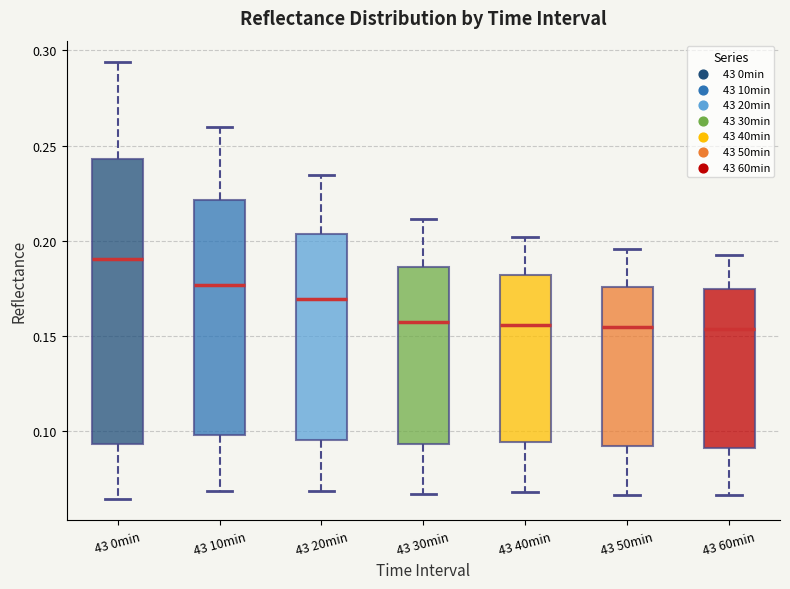

Which box has the highest median line?

43 0min